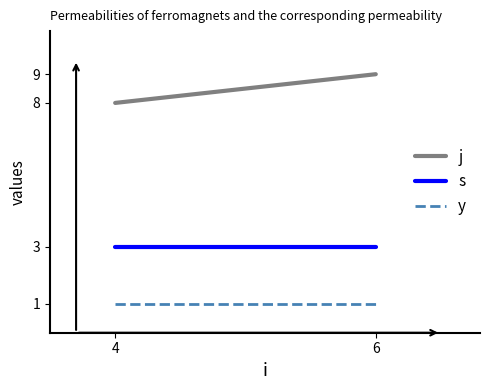

What value does the s series have at 6?

3